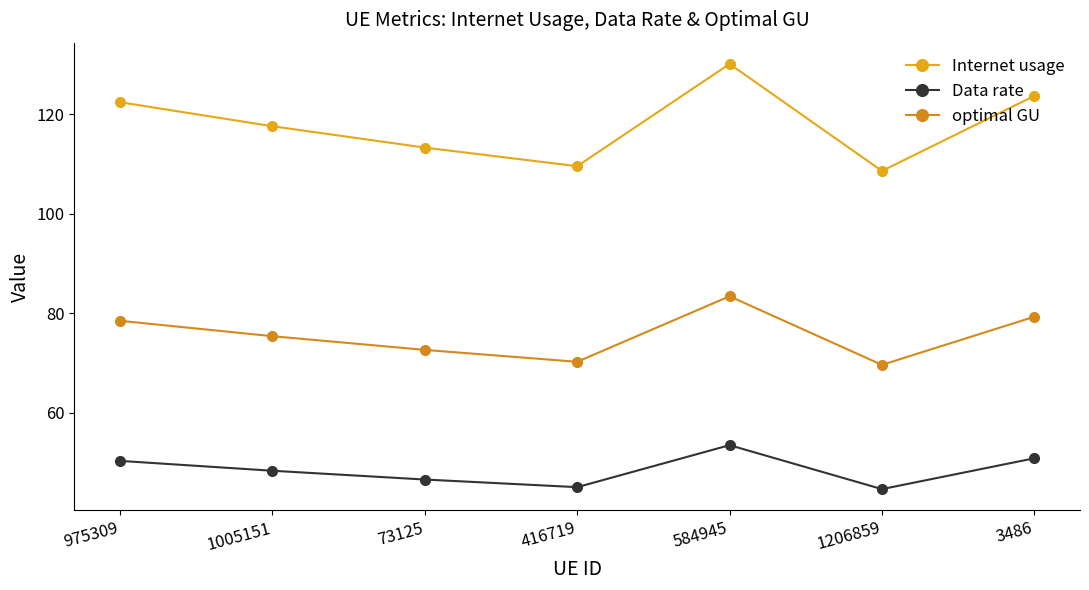

What is the value of the Data rate point at the 3rd from the left?

46.5